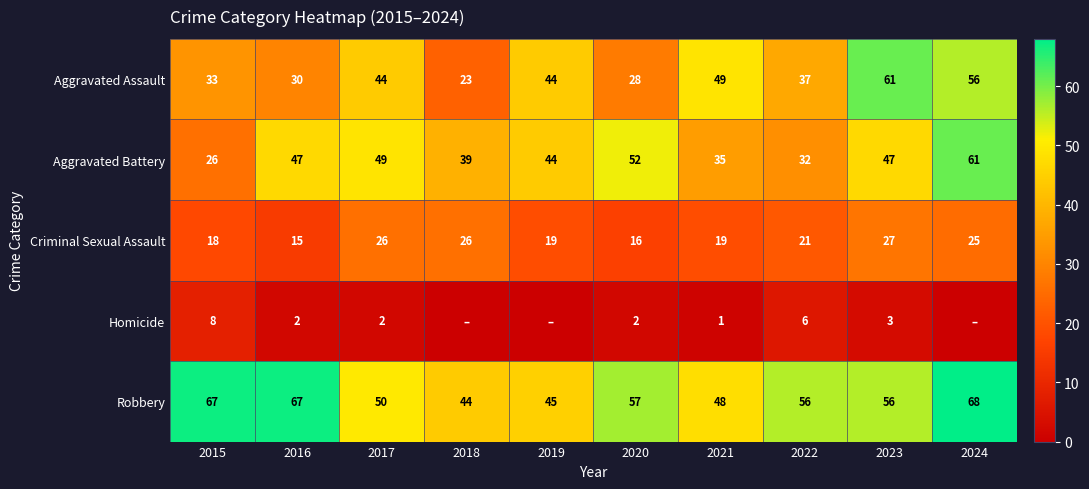

Which category has the highest value in the Aggravated Assault series?

2023